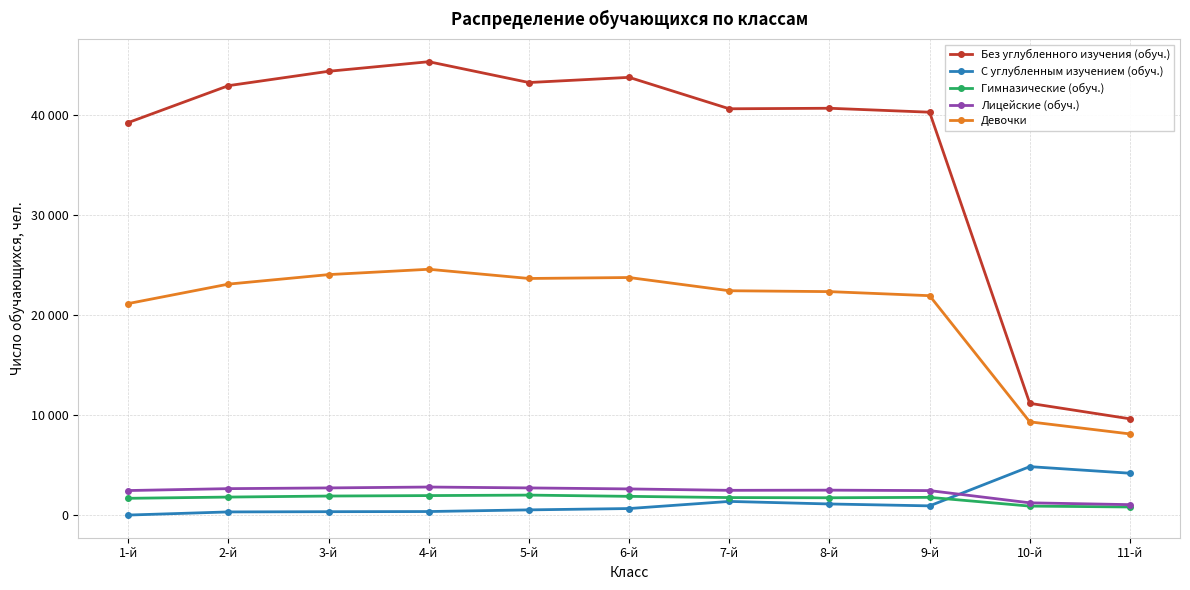

True or false: Девочки has a value of 38543 at 9-й.

False